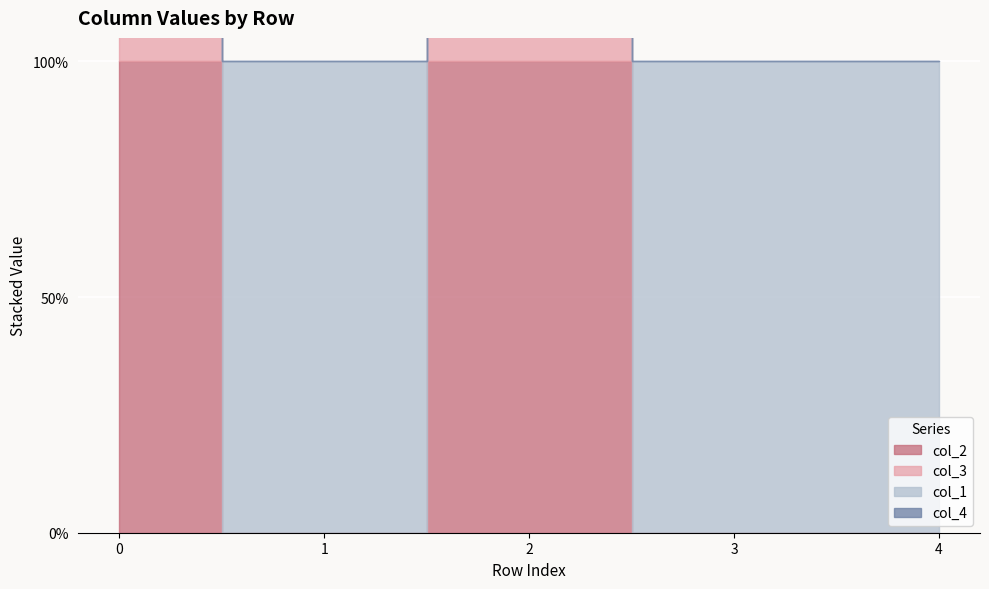

Does the chart display data point markers on the line(s)?

No